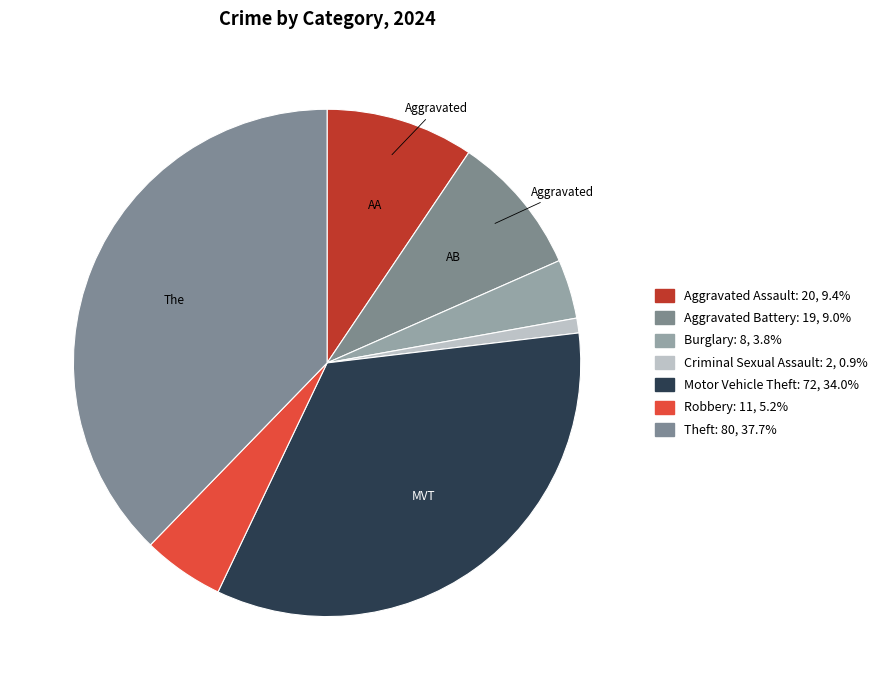

How many segments does this pie chart have?

7